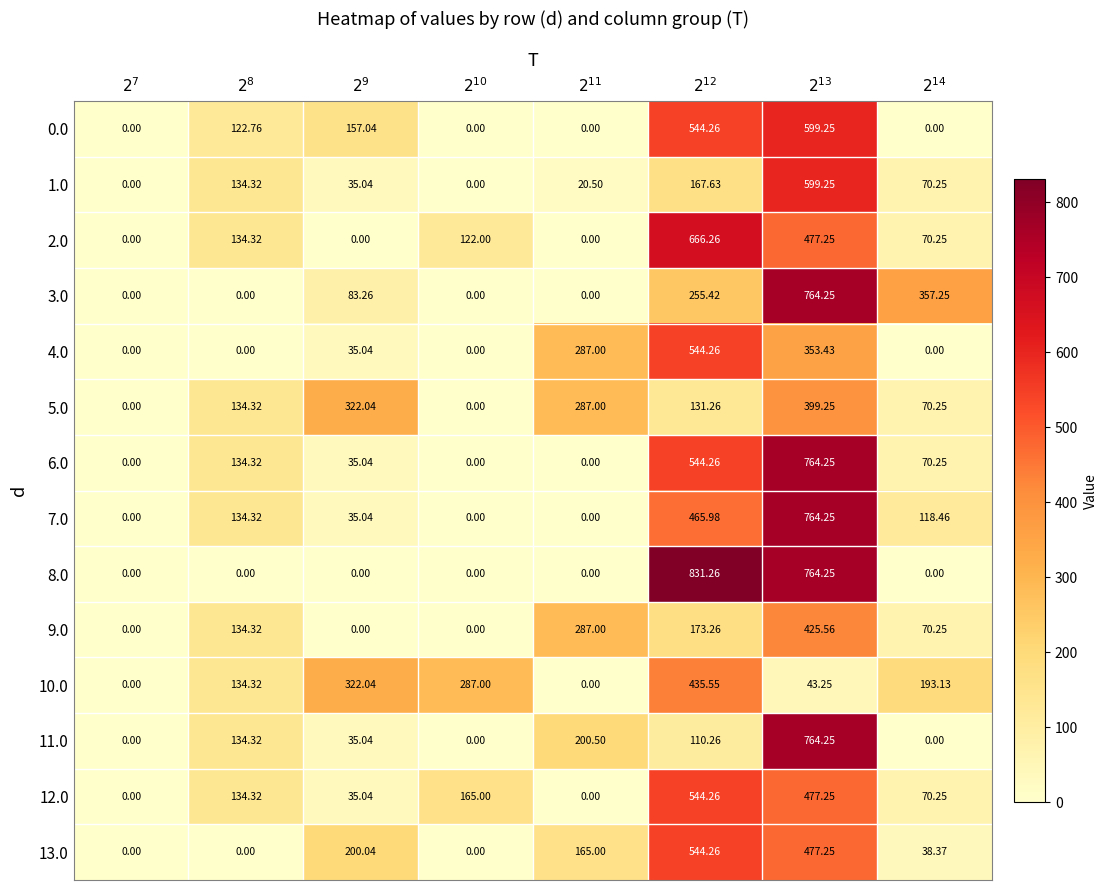

How many series are shown in this chart?

14